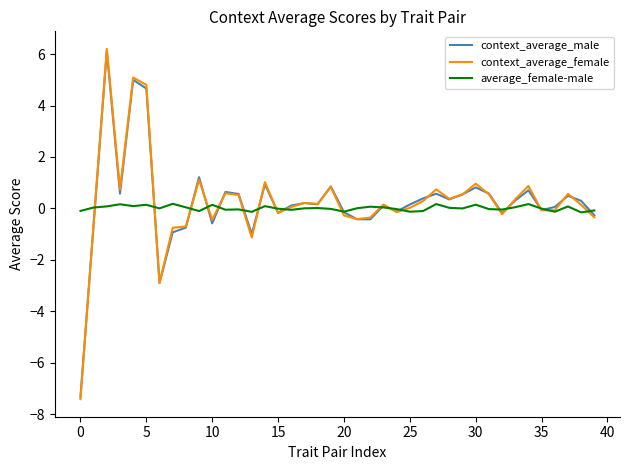

Which series has the largest range (max minus min)?

context_average_female